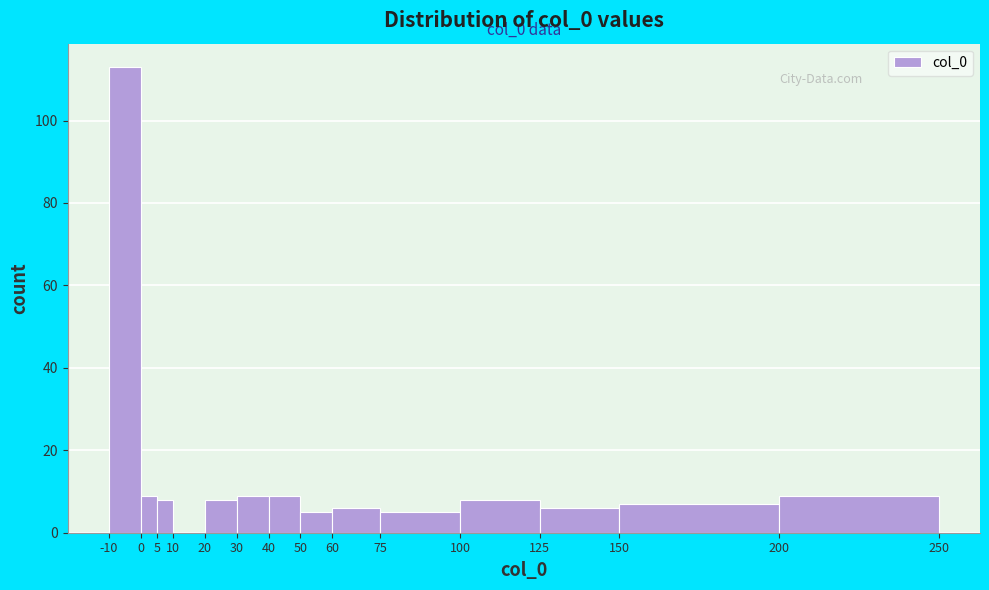

Over which range of the x-axis is the bar tallest?

-10 to 0